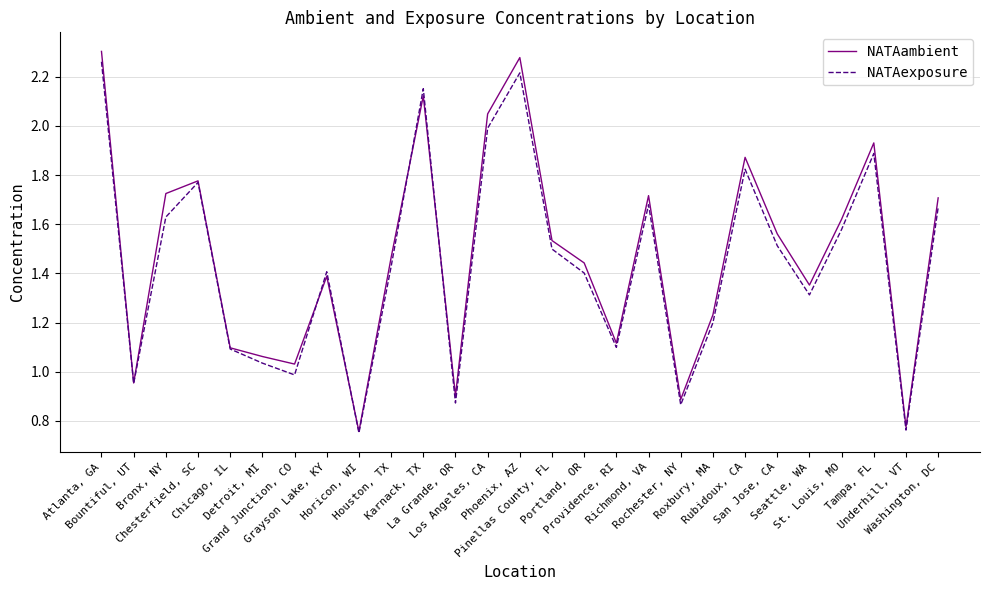

What are all the series names shown in the legend?

NATAambient, NATAexposure